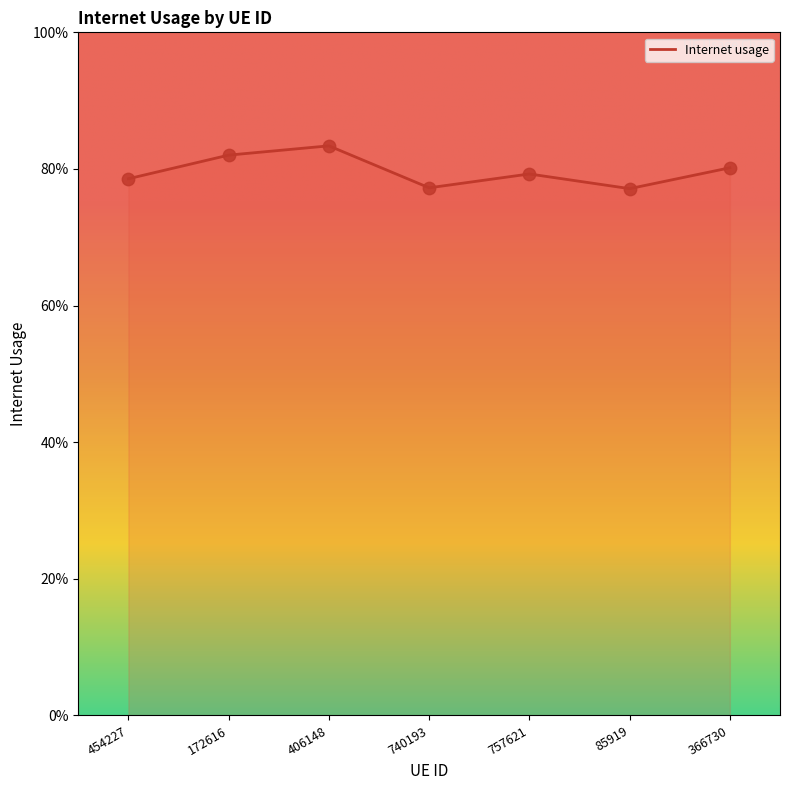

Which has a higher value, 757621 or 85919?

757621